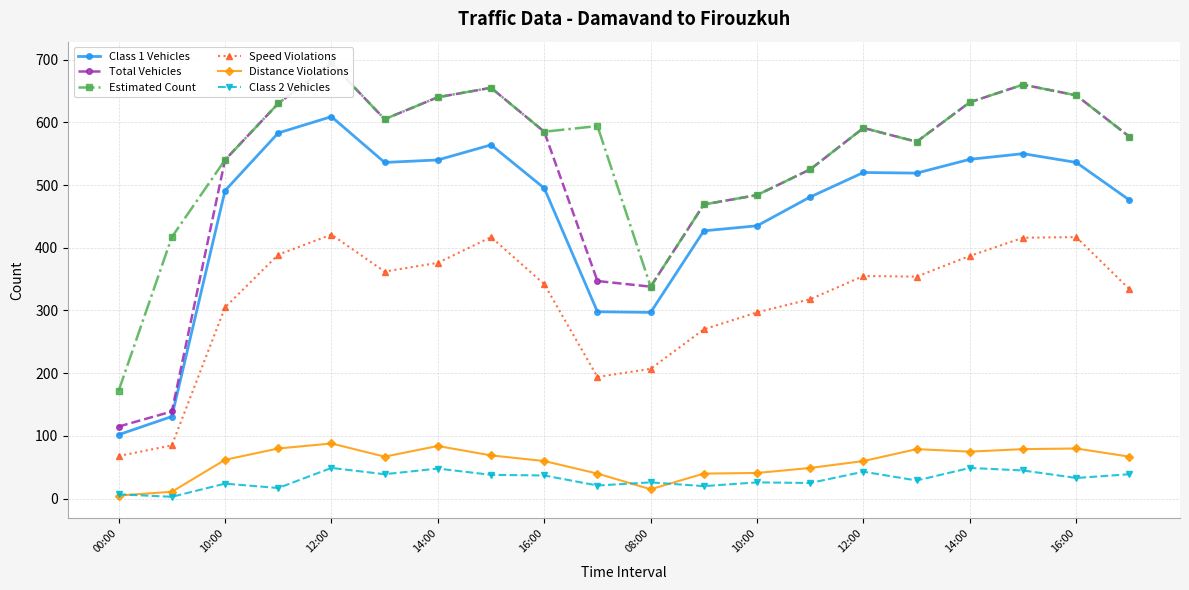

True or false: Class 2 Vehicles and Speed Violations intersect in this chart.

False